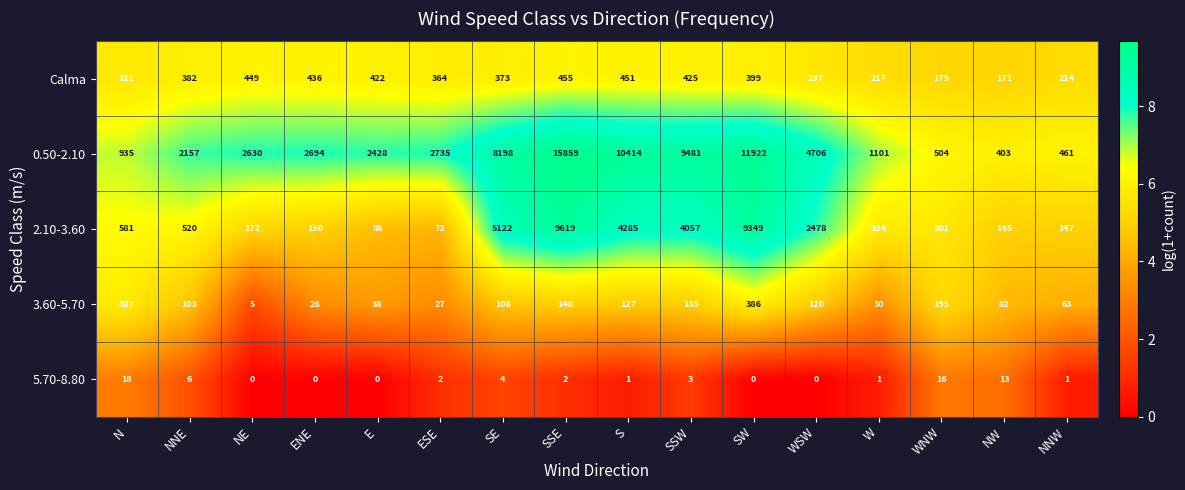

How many categories are shown in the chart?

16